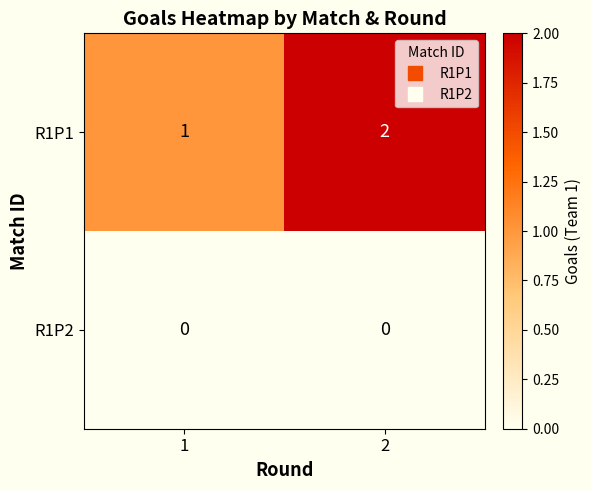

What is the sum of all R1P1 values?

3